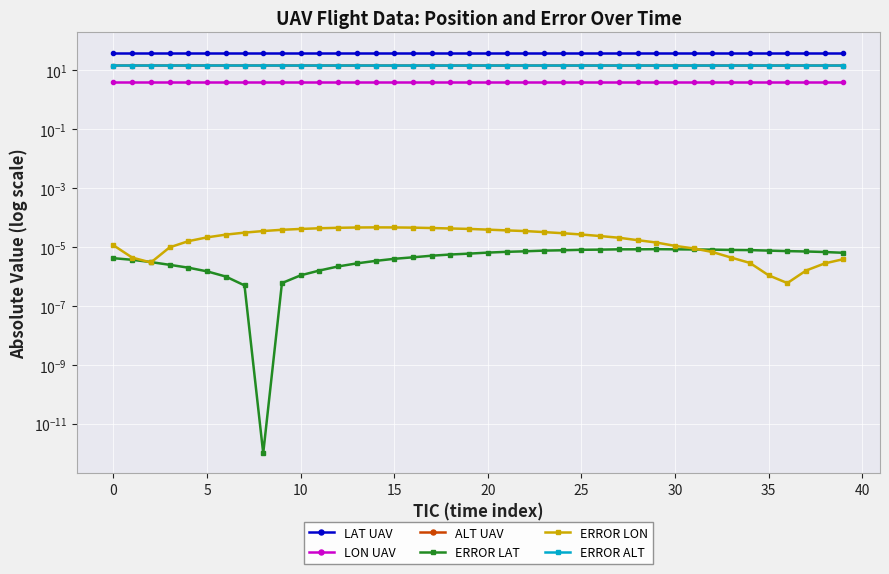

What is the label of the 14th point from the left?

13